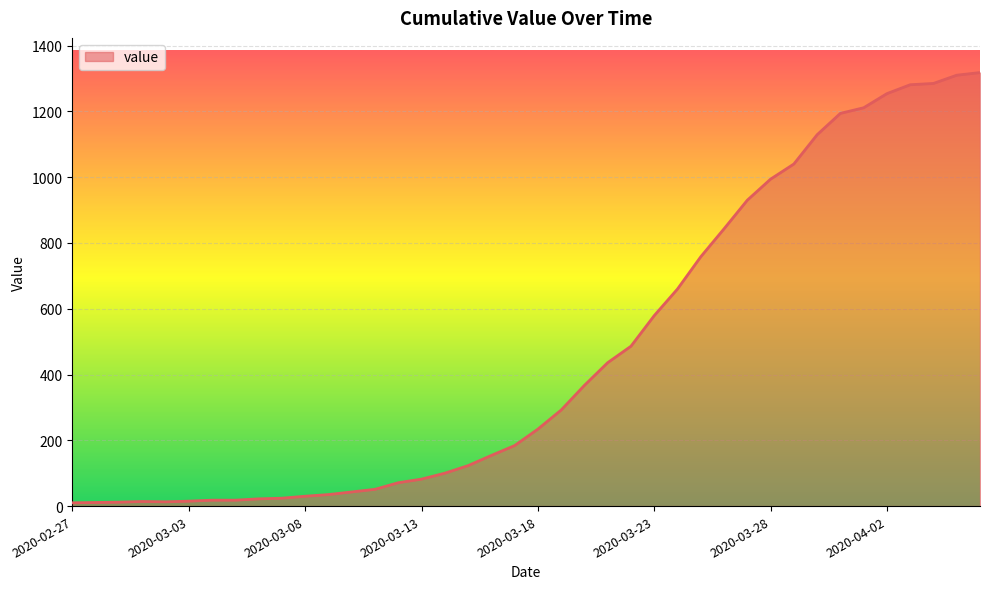

What is the greatest value displayed?

1318